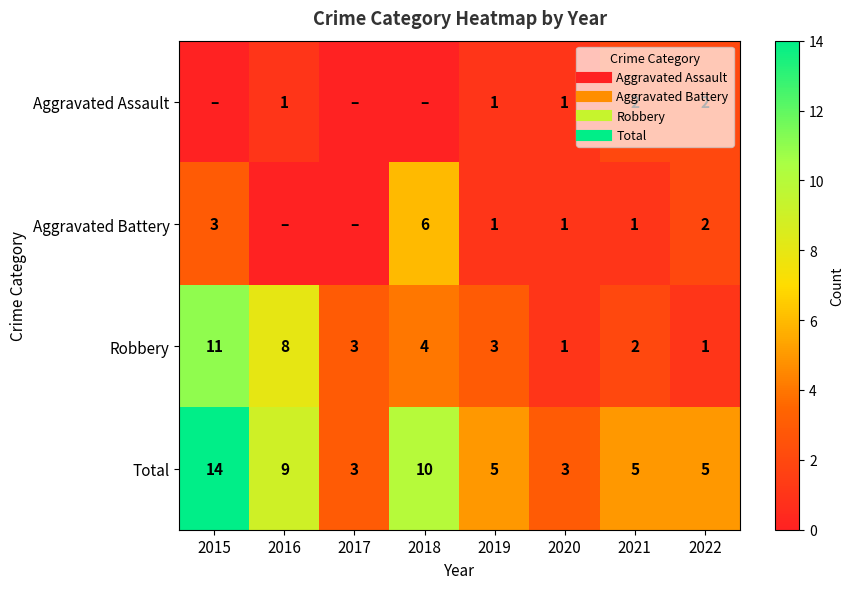

Which series has the largest total across all categories?

Total